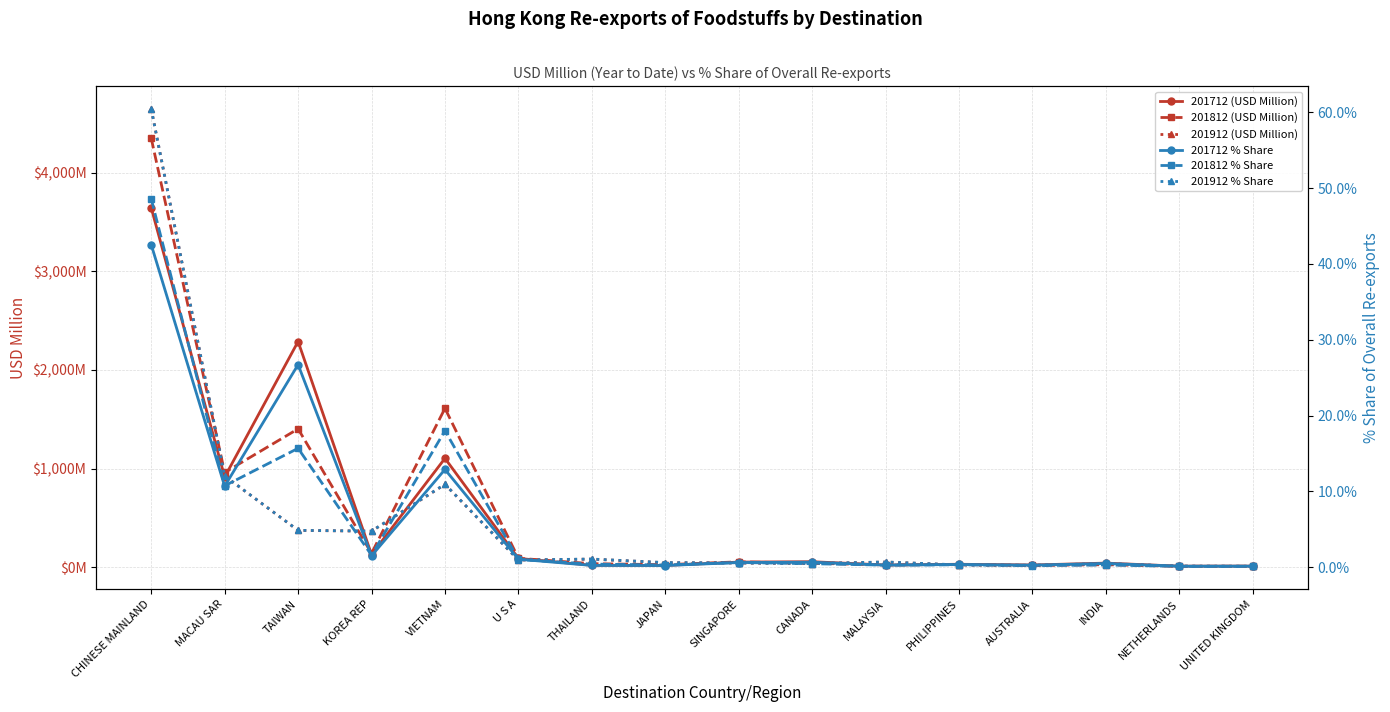

In 201912 % Share, how many points are higher than both neighbors (excluding endpoints)?

4